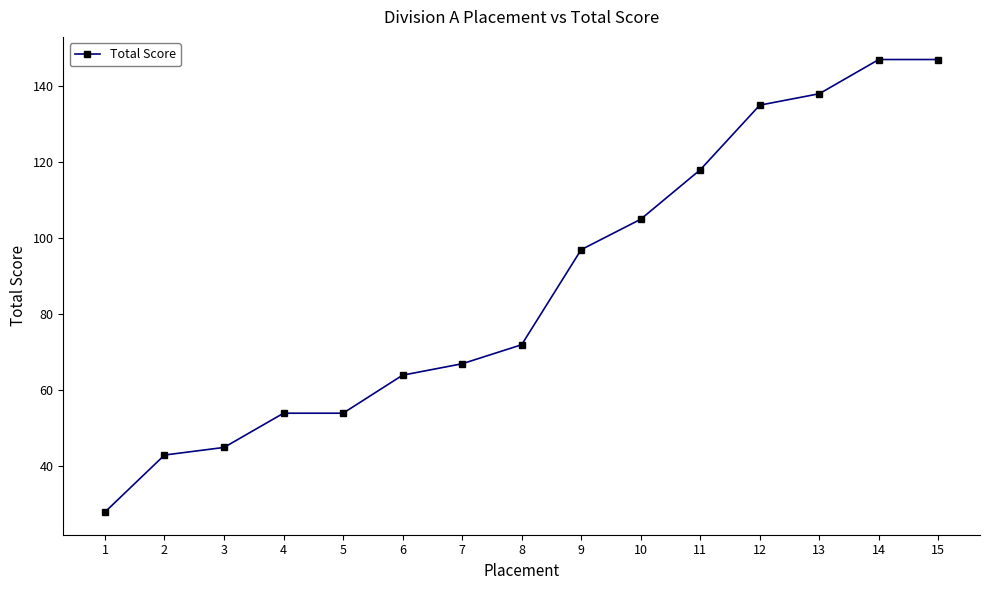

What is the sum of the values at 11 and 4?

172